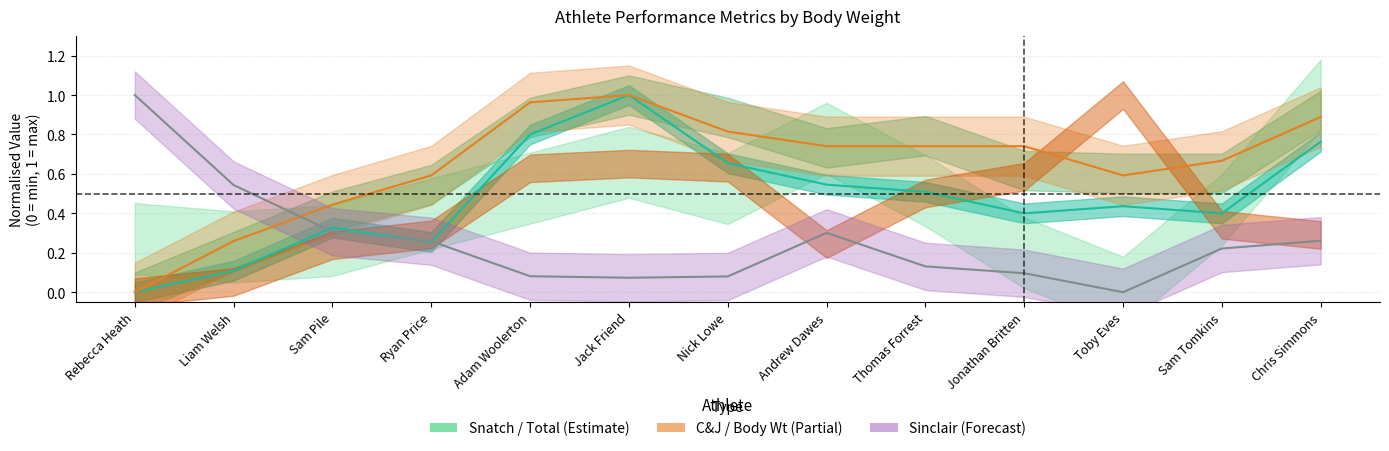

How many data points does each series have?

13